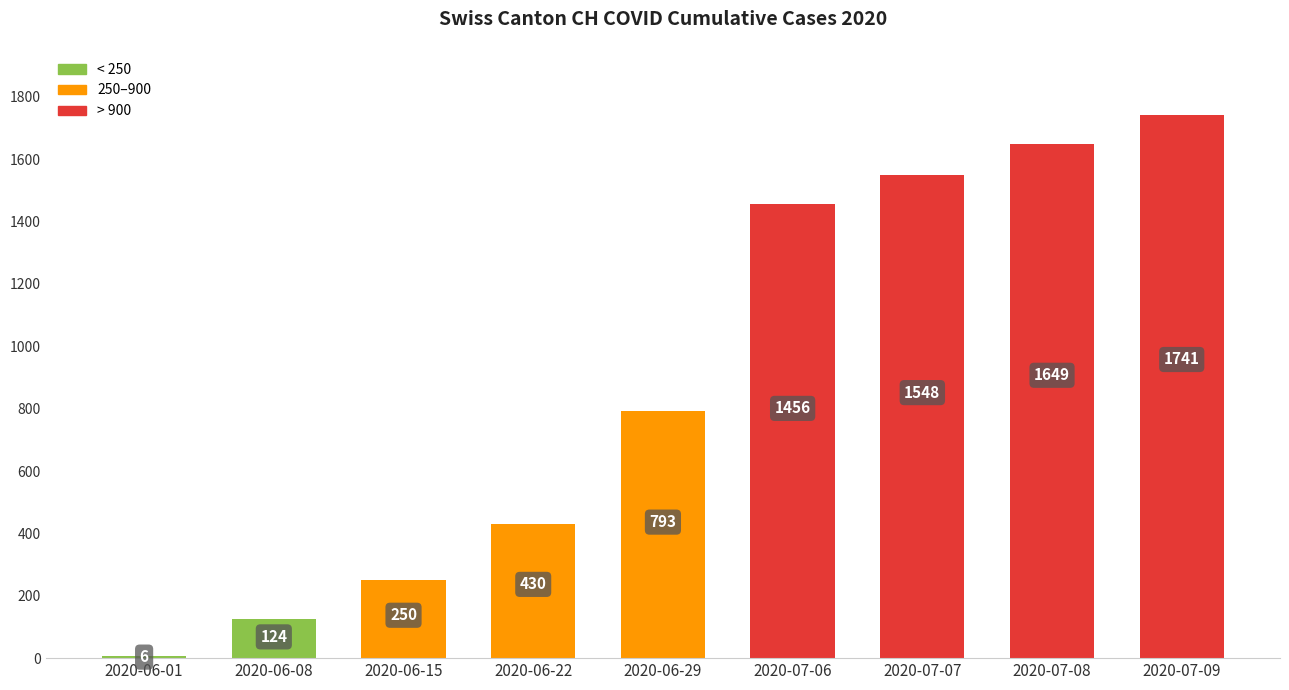

Count the number of categories in the chart.

9